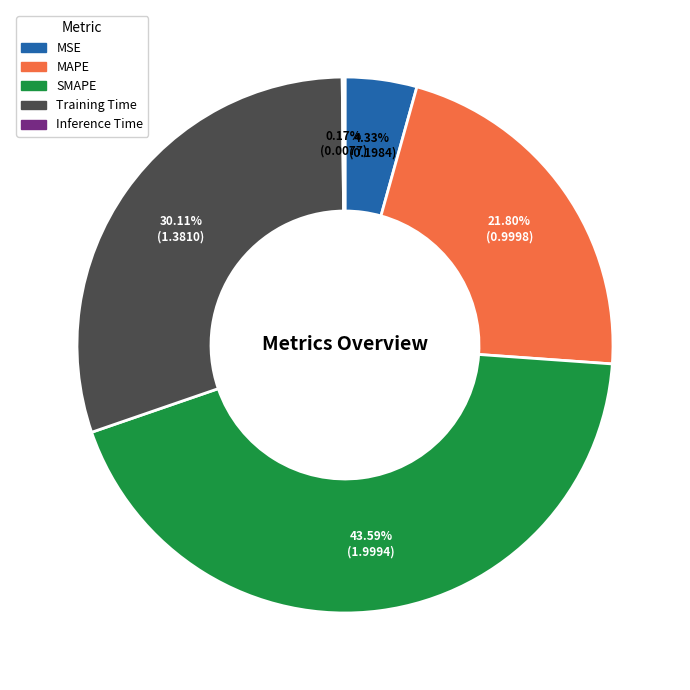

Is it true that MSE is 4% of the pie?

True